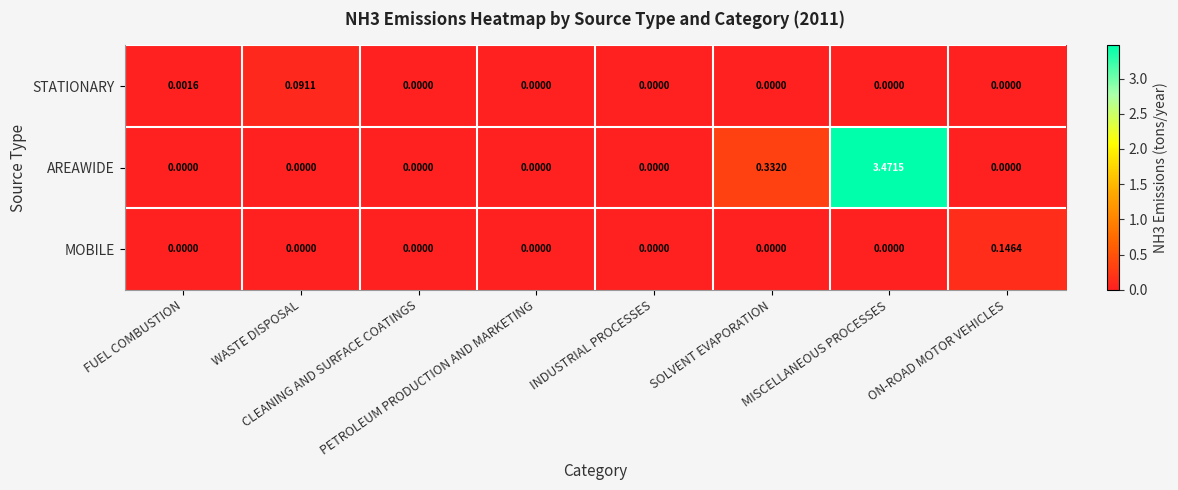

How many values in the STATIONARY series exceed 0?

2